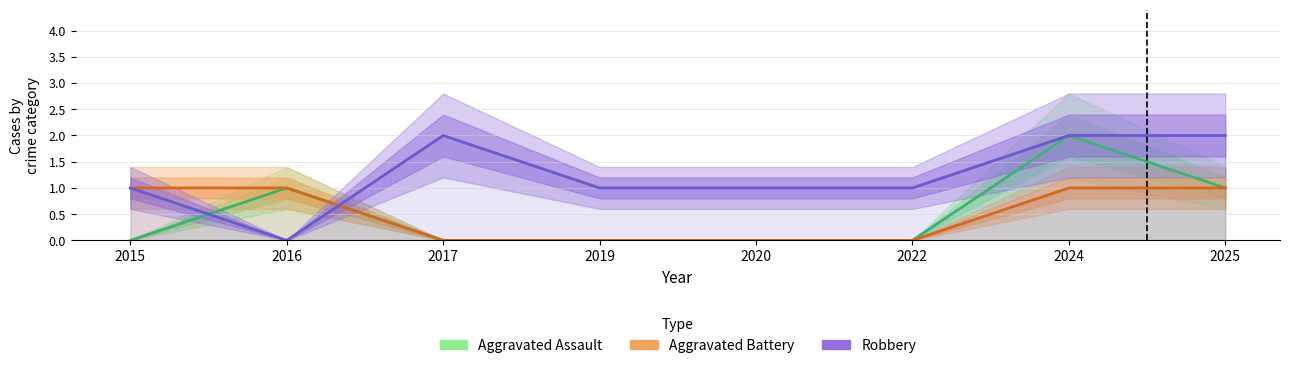

True or false: Aggravated Battery has more than 2 points higher than both neighbors.

False